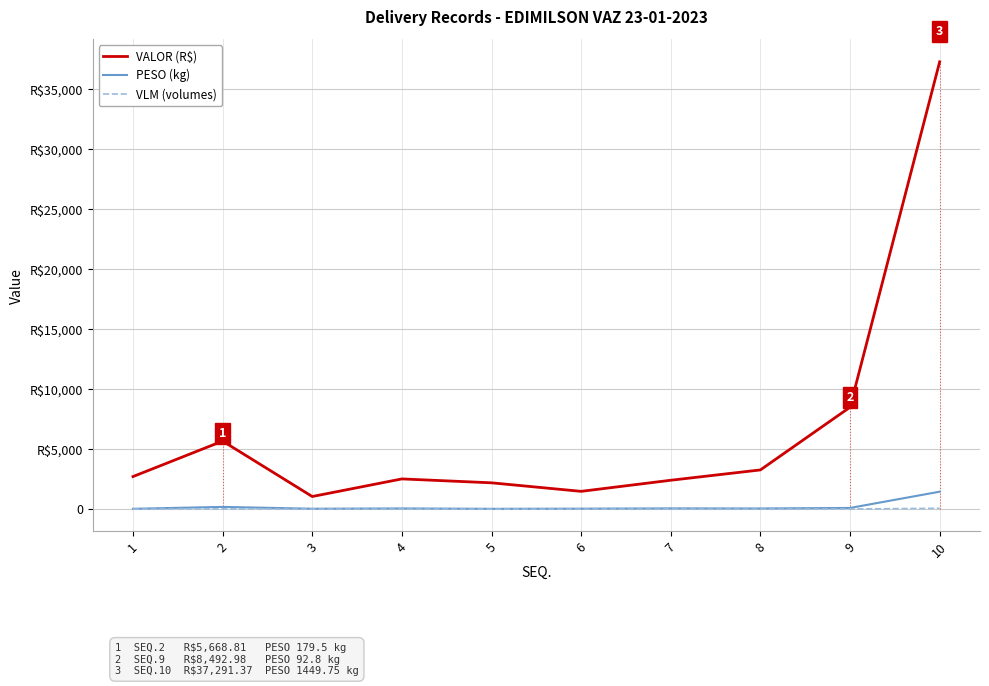

Where does the VLM (volumes) series first go above 4?

2